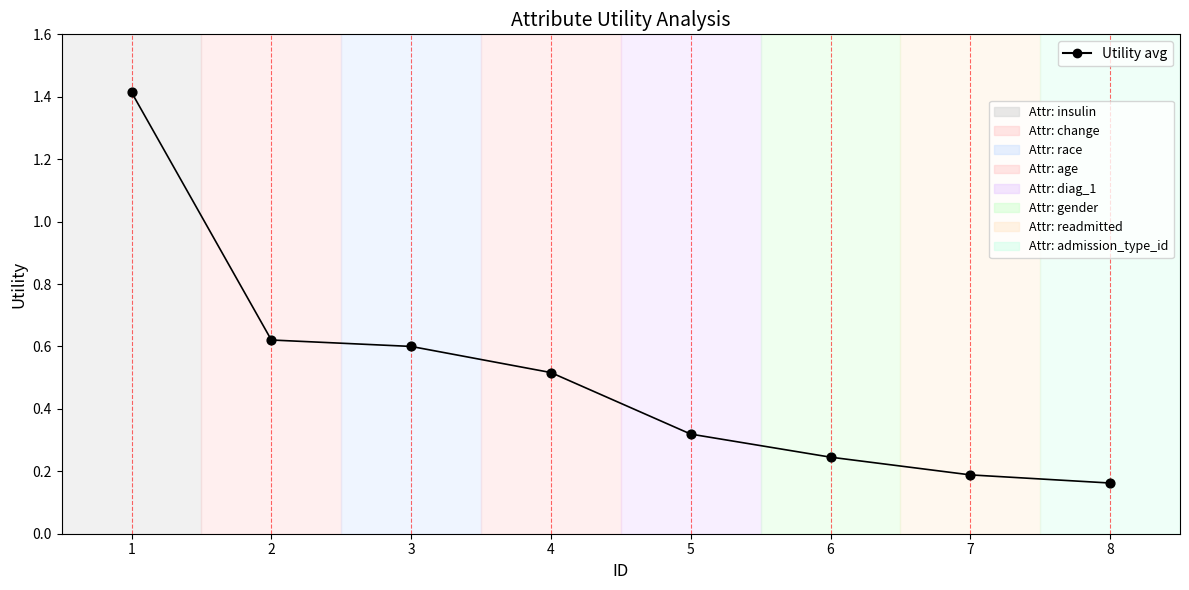

What is the average X value?

4.5